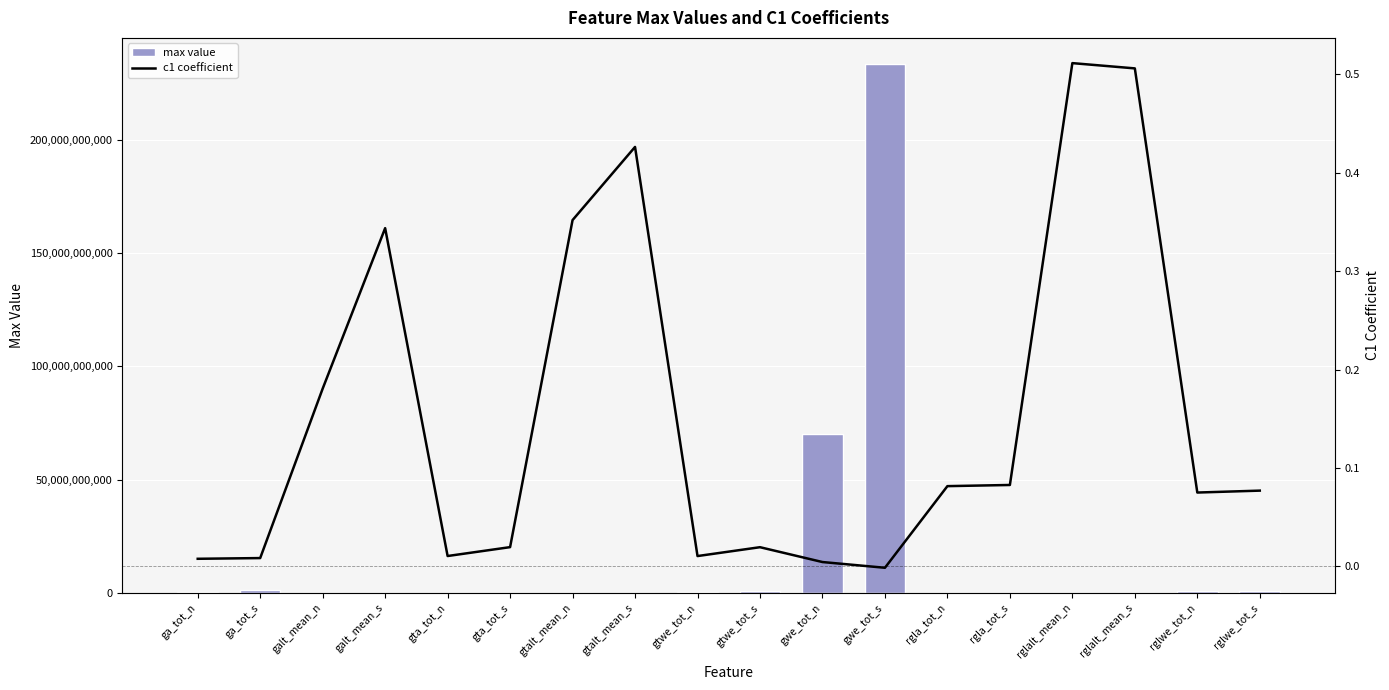

Between ga_tot_s and gwe_tot_n, which is larger?

gwe_tot_n